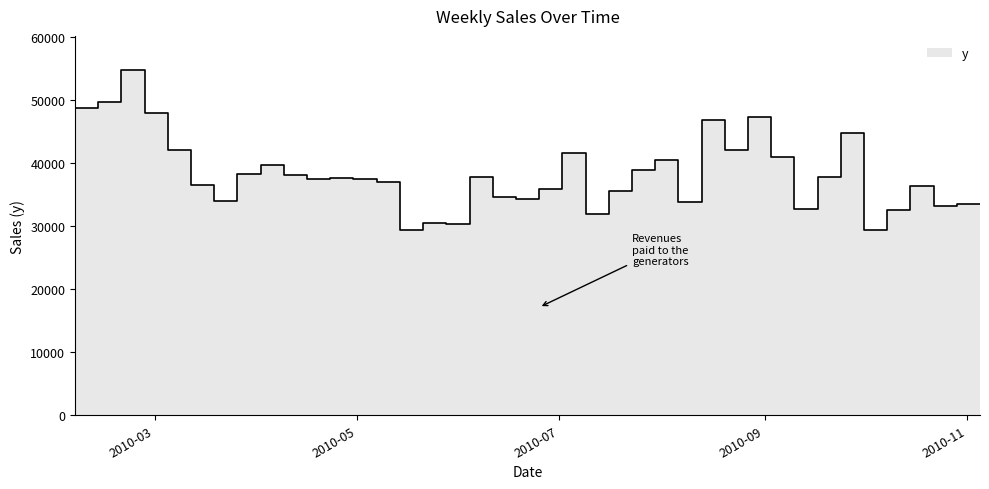

List the labels in order of value, largest first.

2010-02-26, 2010-02-19, 2010-02-12, 2010-03-05, 2010-09-03, 2010-08-20, 2010-02-05, 2010-10-01, 2010-03-12, 2010-08-27, 2010-07-09, 2010-09-10, 2010-08-06, 2010-04-09, 2010-07-30, 2010-04-02, 2010-04-16, 2010-06-11, 2010-09-24, 2010-04-30, 2010-04-23, 2010-05-07, 2010-05-14, 2010-03-19, 2010-10-22, 2010-07-02, 2010-07-23, 2010-06-18, 2010-06-25, 2010-03-26, 2010-08-13, 2010-11-05, 2010-10-29, 2010-09-17, 2010-10-15, 2010-07-16, 2010-05-28, 2010-06-04, 2010-10-08, 2010-05-21